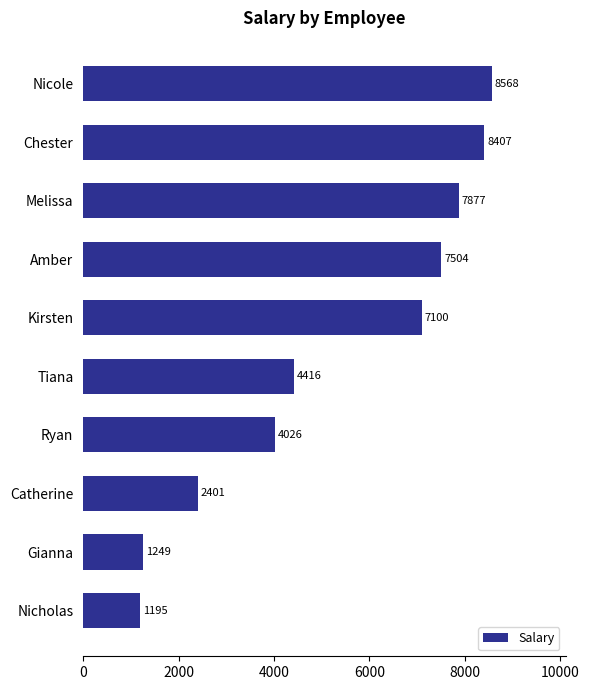

Read the value at Ryan, to the nearest 10.

4030